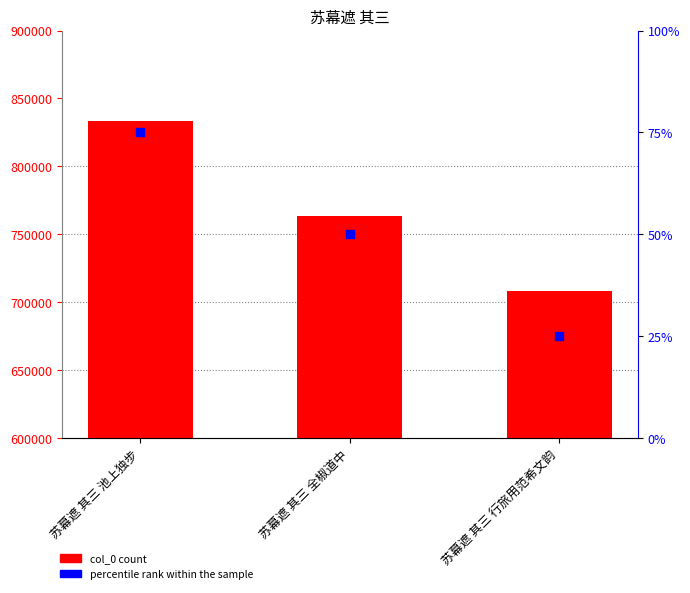

Is the value of percentile rank within the sample at 苏幕遮 其三 行旅用范希文韵 greater than the value of col_0 at 苏幕遮 其三 行旅用范希文韵?

No